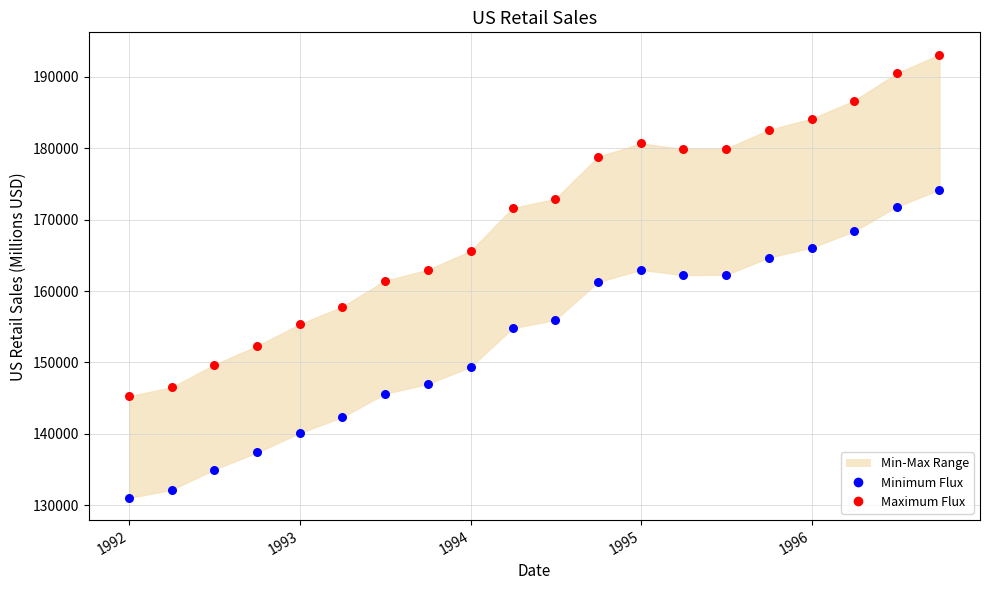

Which series contains the highest Y value?

Maximum Flux